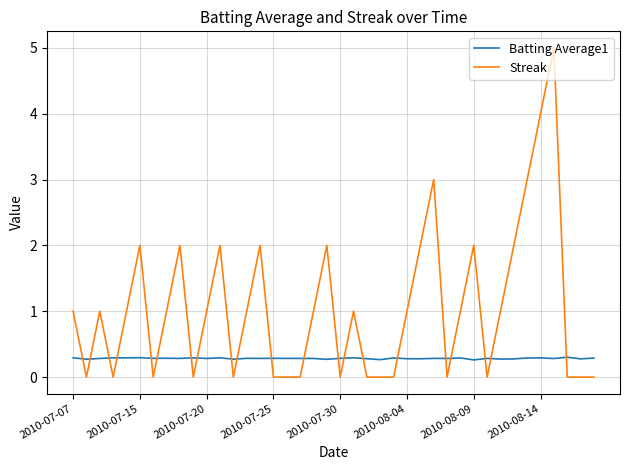

How many series are shown in this chart?

2